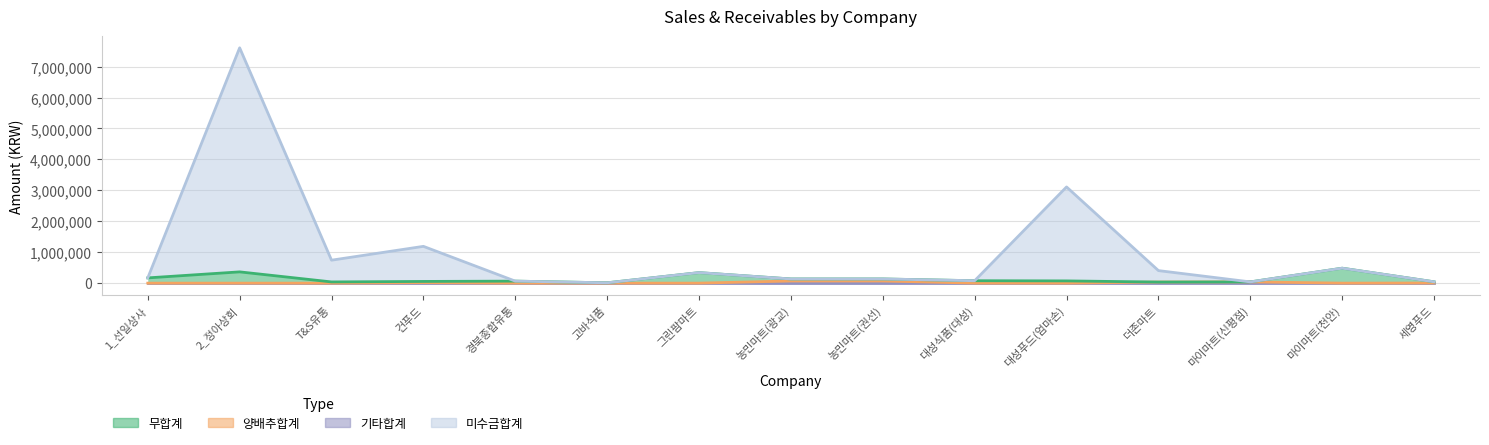

What is the label of the 10th point from the right?

고바식품